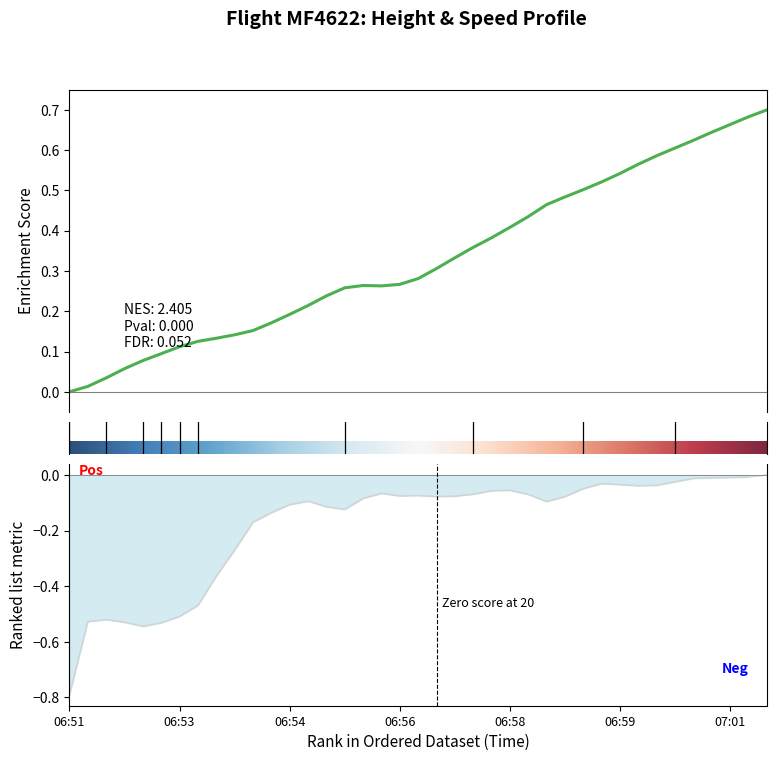

What is the value of the Height point at the 33rd from the left?

0.6